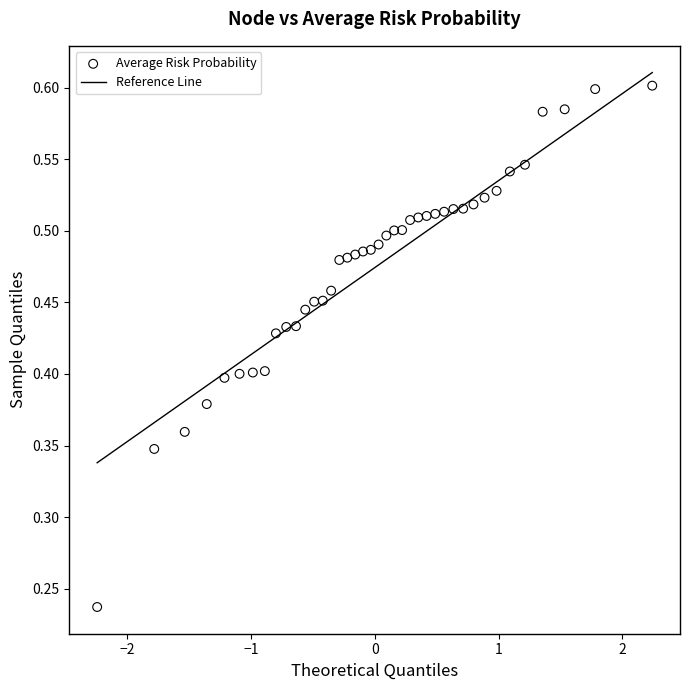

What is the range of X values (max minus min)?

4.5